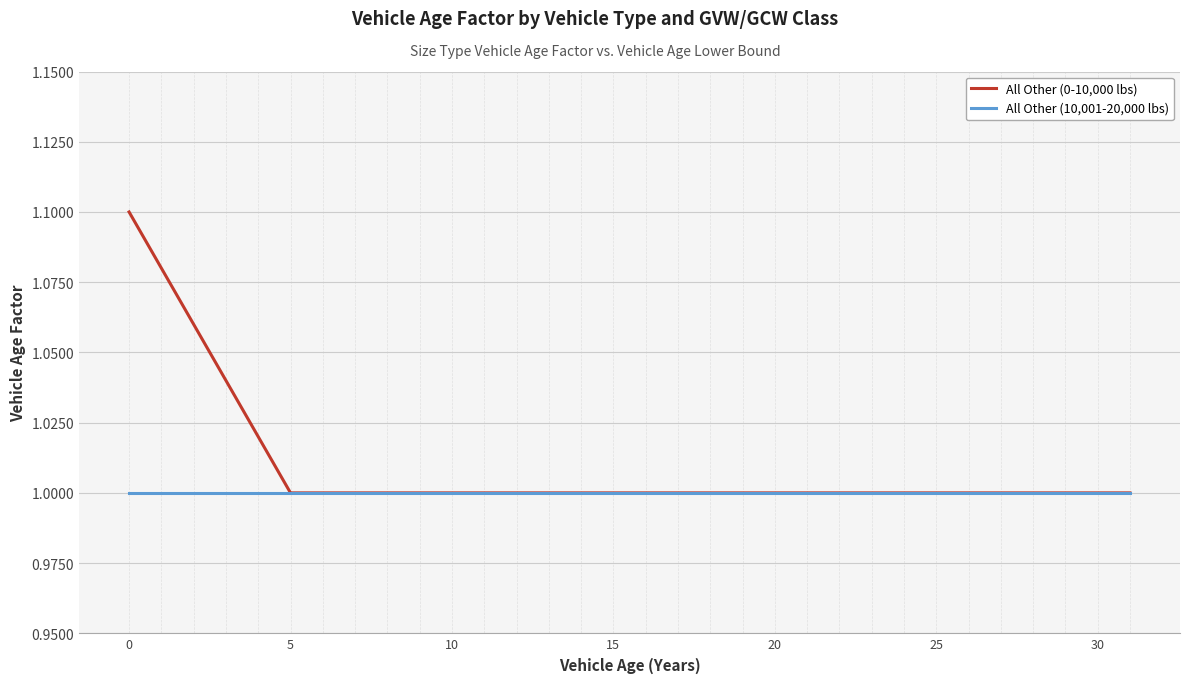

Which series has the widest spread of values?

All Other (0-10,000 lbs)